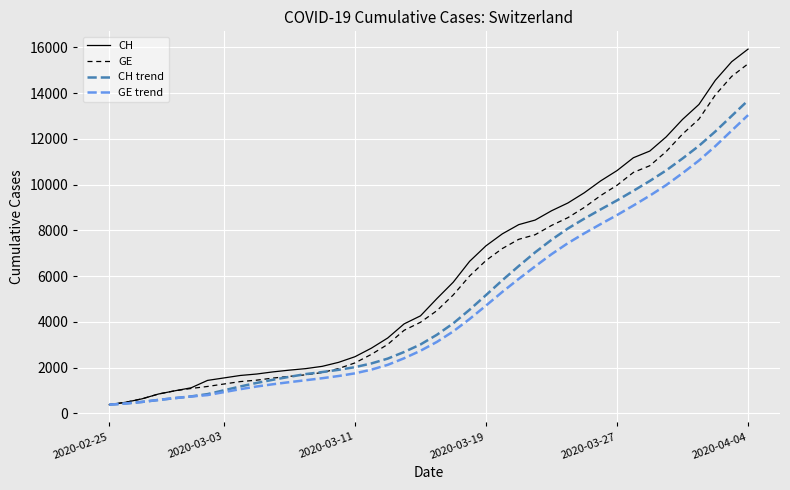

What is the maximum value shown in the chart?

15926.0